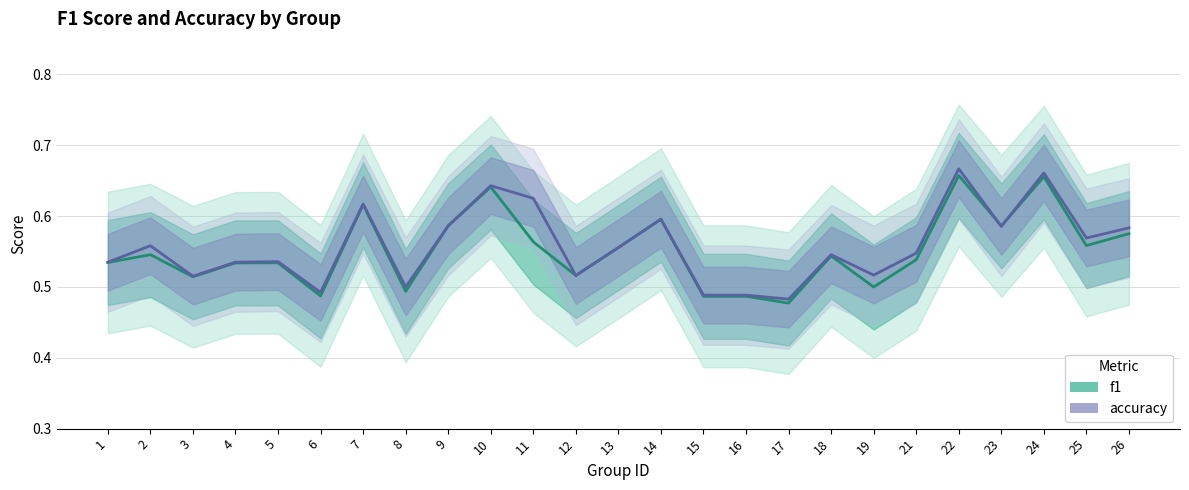

How many distinct data groups are displayed?

2